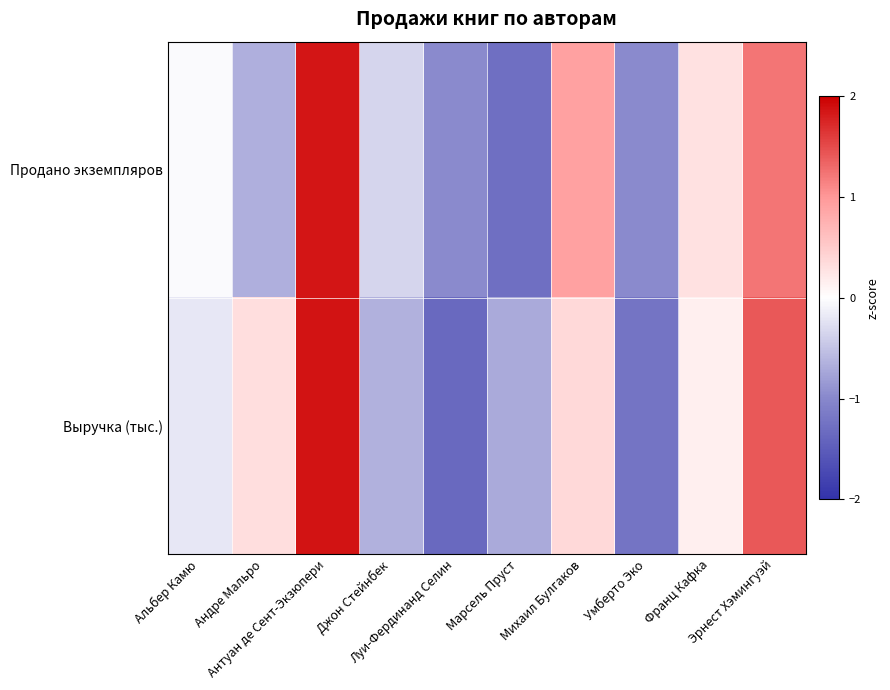

Reading right to left, what are all the values shown in this chart?

Продано экземпляров: Эрнест Хэмингуэй=1.2	Франц Кафка=0.3	Умберто Эко=-1.0	Михаил Булгаков=0.9	Марсель Пруст=-1.3	Луи-Фердинанд Селин=-1.0	Джон Стейнбек=-0.3	Антуан де Сент-Экзюпери=1.9	Андре Мальро=-0.7	Альбер Камю=-0.0
Выручка (тыс.): Эрнест Хэмингуэй=1.4	Франц Кафка=0.1	Умберто Эко=-1.2	Михаил Булгаков=0.4	Марсель Пруст=-0.7	Луи-Фердинанд Селин=-1.3	Джон Стейнбек=-0.6	Антуан де Сент-Экзюпери=1.9	Андре Мальро=0.3	Альбер Камю=-0.2